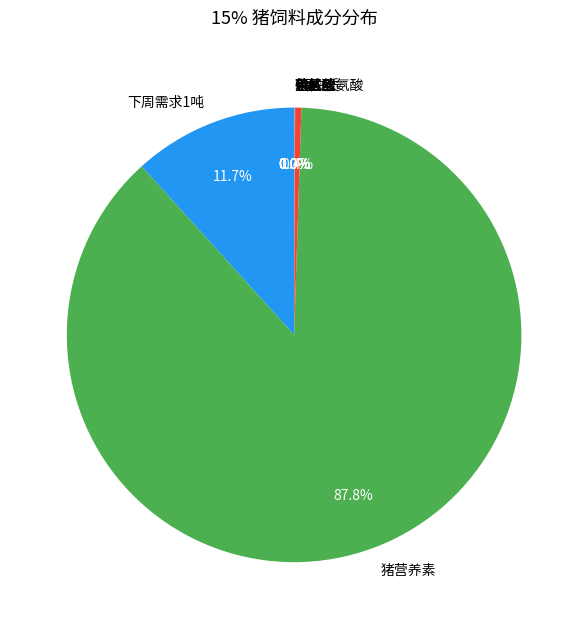

To the nearest percent, what is the difference between the largest and smallest slice percentages?

88%